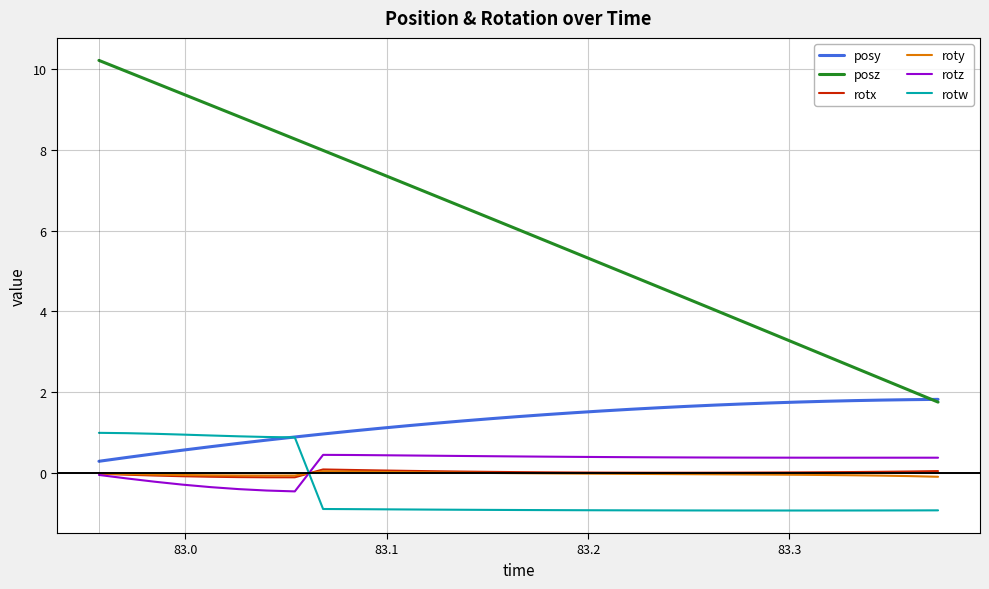

What is the maximum value shown in the chart?

10.2